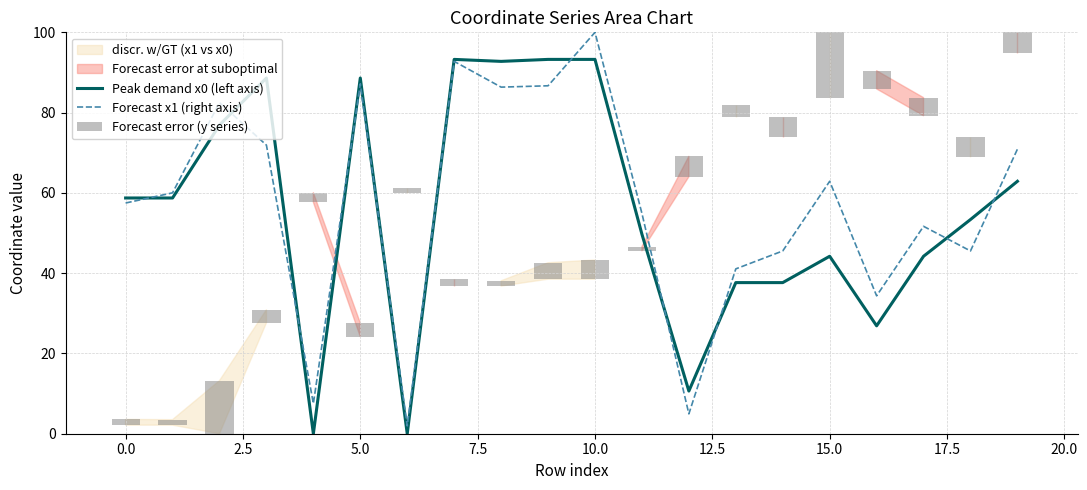

What is the label of the 3rd bar from the right?

17